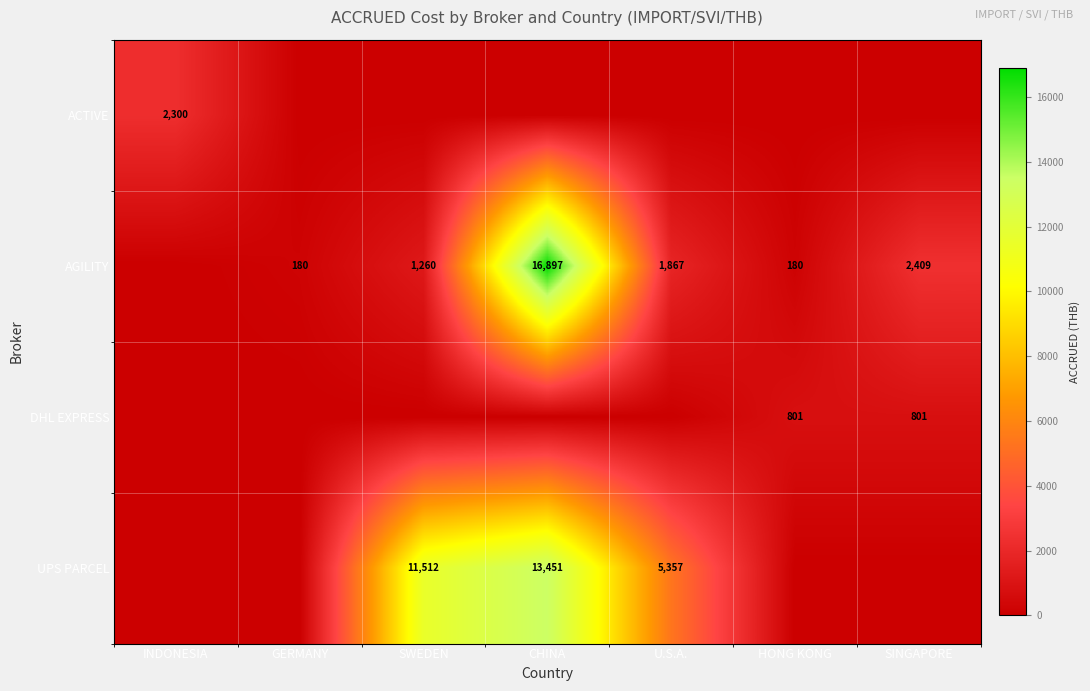

What is the sum of the AGILITY values at SINGAPORE and U.S.A.?

4276